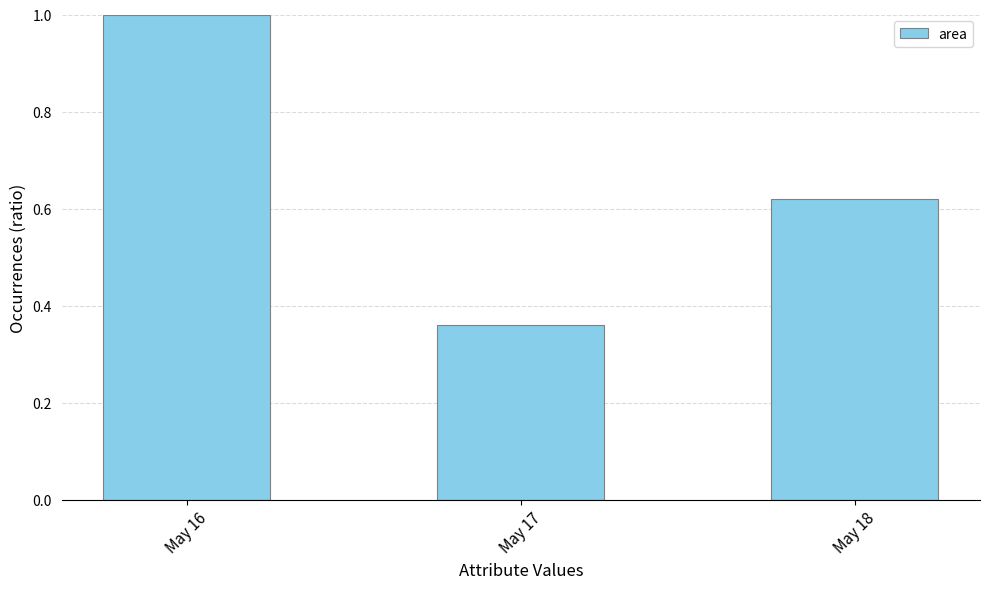

What is the sum of the values at May 17 and May 18?

1.0